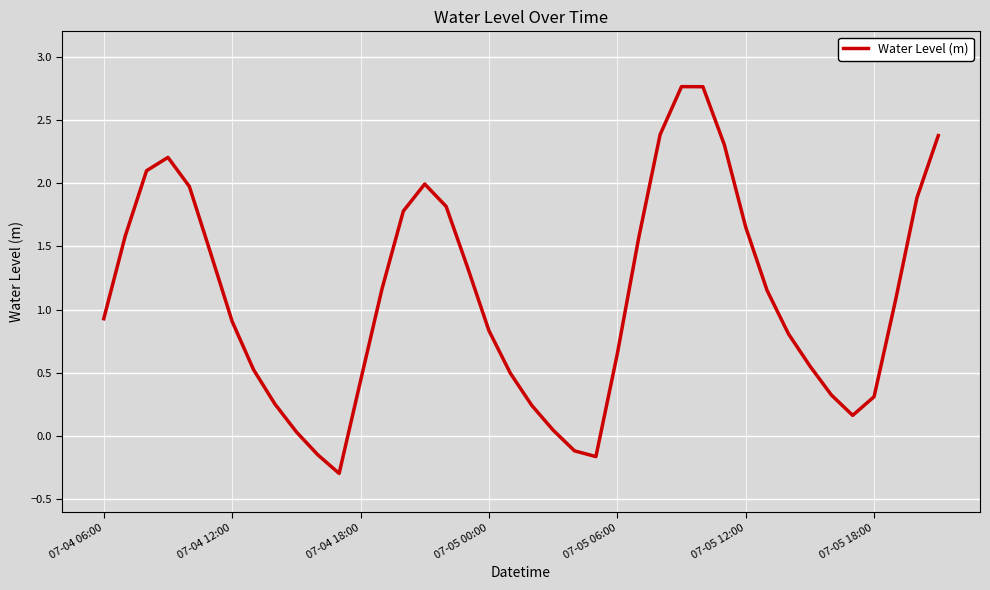

True or false: there are more than 1 points higher than both neighbors.

True